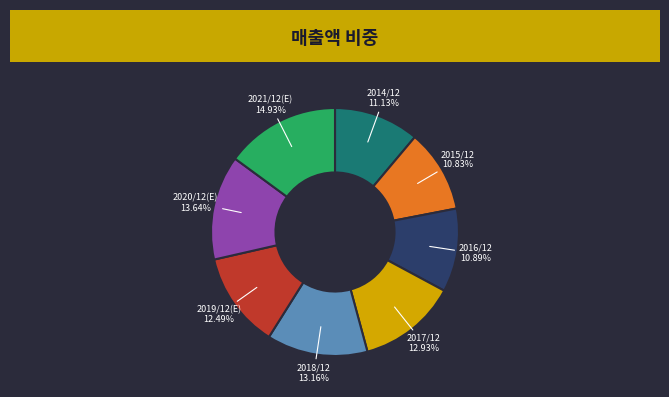

Does any single category account for the majority?

No